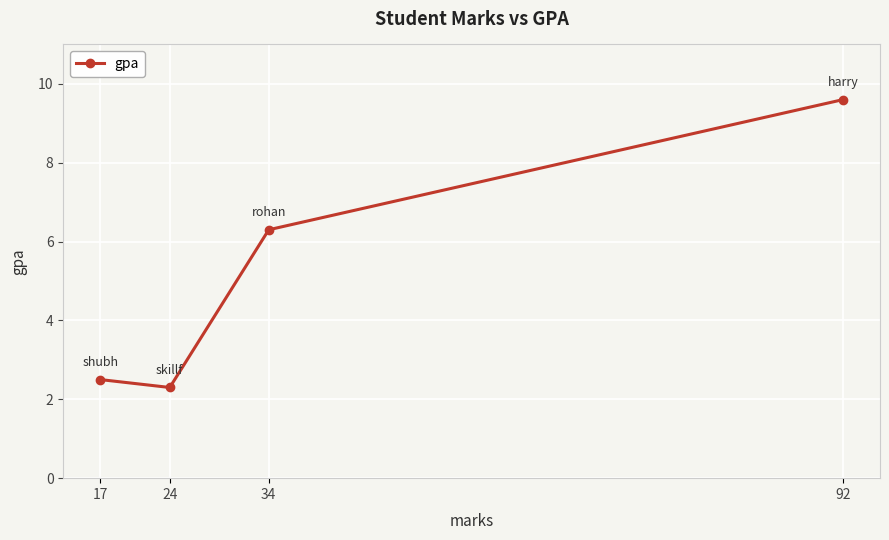

How many points are lower than both their immediate neighbors (excluding endpoints)?

1